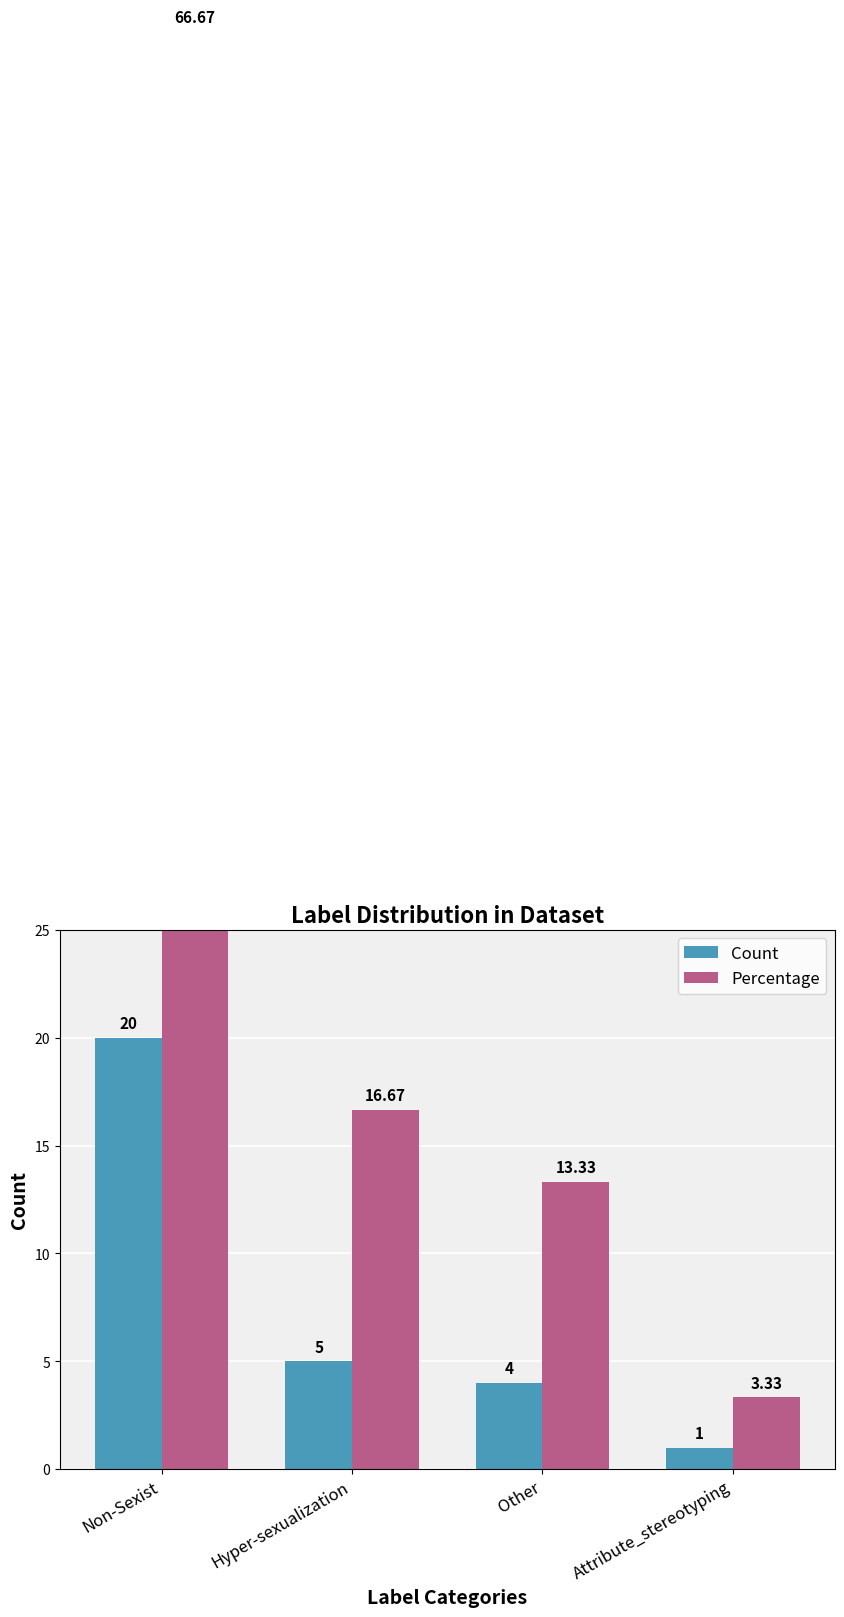

Are the bars grouped side by side (vs. stacked)?

Yes